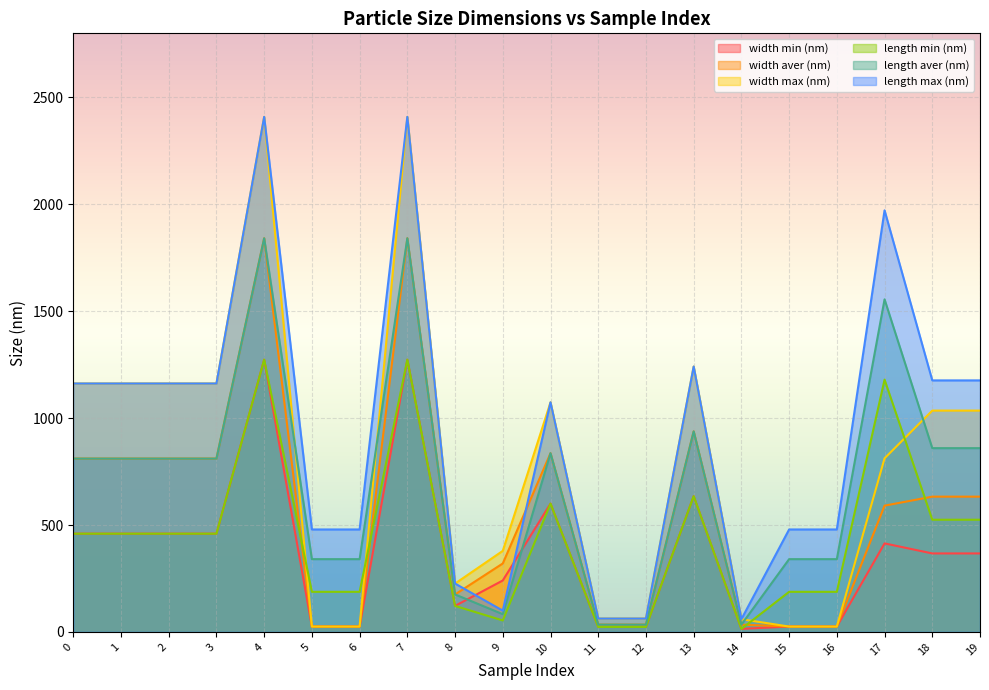

True or false: length min (nm) and width min (nm) intersect in this chart.

False